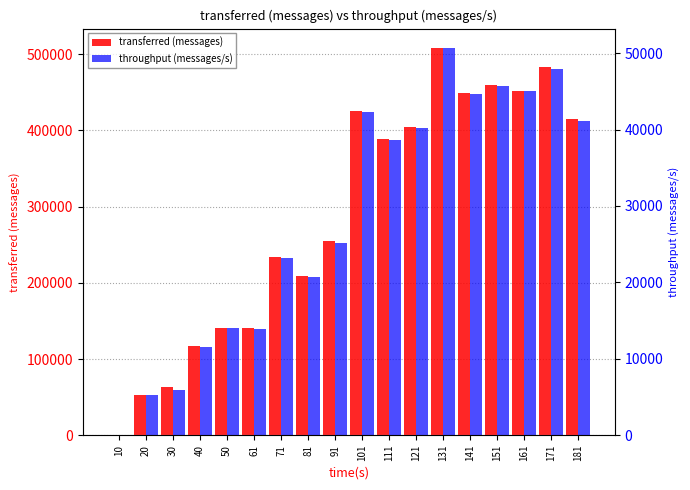

Which category has the lowest value across all series?

10